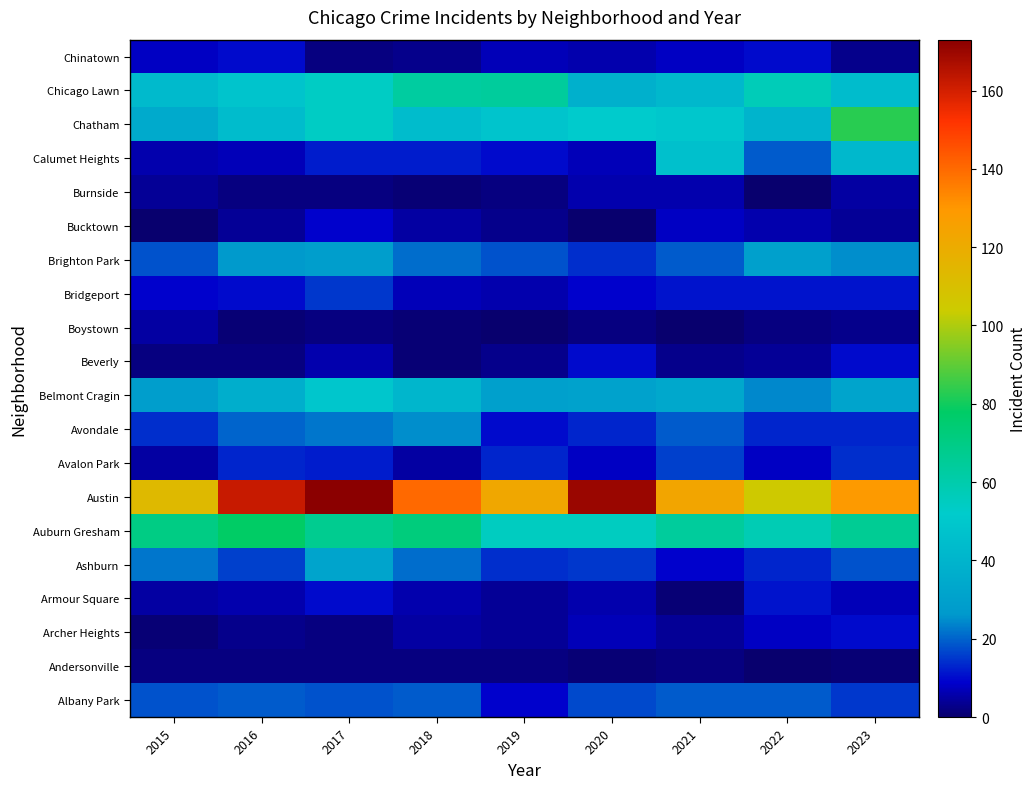

Reading left to right, what are all the values shown in this chart?

Albany Park: 2015=18	2016=19	2017=18	2018=19	2019=9	2020=17	2021=19	2022=19	2023=15
Andersonville: 2015=2	2016=2	2017=2	2018=2	2019=2	2020=1	2021=2	2022=0	2023=1
Archer Heights: 2015=1	2016=3	2017=2	2018=5	2019=4	2020=7	2021=4	2022=8	2023=10
Armour Square: 2015=5	2016=6	2017=10	2018=6	2019=4	2020=6	2021=1	2022=11	2023=7
Ashburn: 2015=22	2016=16	2017=32	2018=21	2019=14	2020=15	2021=9	2022=13	2023=18
Auburn Gresham: 2015=70	2016=78	2017=67	2018=72	2019=55	2020=55	2021=64	2022=58	2023=66
Austin: 2015=113	2016=162	2017=173	2018=140	2019=122	2020=170	2021=123	2022=105	2023=129
Avalon Park: 2015=5	2016=13	2017=12	2018=5	2019=13	2020=8	2021=16	2022=8	2023=14
Avondale: 2015=14	2016=20	2017=22	2018=25	2019=10	2020=13	2021=19	2022=13	2023=13
Belmont Cragin: 2015=29	2016=37	2017=49	2018=41	2019=30	2020=31	2021=34	2022=24	2023=32
Beverly: 2015=2	2016=2	2017=6	2018=1	2019=3	2020=10	2021=3	2022=4	2023=10
Boystown: 2015=5	2016=1	2017=2	2018=1	2019=0	2020=2	2021=0	2022=2	2023=3
Bridgeport: 2015=9	2016=10	2017=15	2018=7	2019=6	2020=9	2021=11	2022=11	2023=11
Brighton Park: 2015=18	2016=27	2017=29	2018=21	2019=18	2020=14	2021=19	2022=30	2023=25
Bucktown: 2015=0	2016=4	2017=9	2018=5	2019=3	2020=0	2021=8	2022=6	2023=4
Burnside: 2015=4	2016=2	2017=2	2018=1	2019=2	2020=6	2021=6	2022=0	2023=5
Calumet Heights: 2015=6	2016=7	2017=12	2018=12	2019=10	2020=7	2021=46	2022=19	2023=42
Chatham: 2015=35	2016=44	2017=54	2018=44	2019=48	2020=52	2021=50	2022=40	2023=83
Chicago Lawn: 2015=43	2016=48	2017=54	2018=63	2019=64	2020=38	2021=42	2022=57	2023=44
Chinatown: 2015=8	2016=10	2017=2	2018=3	2019=7	2020=6	2021=8	2022=10	2023=3